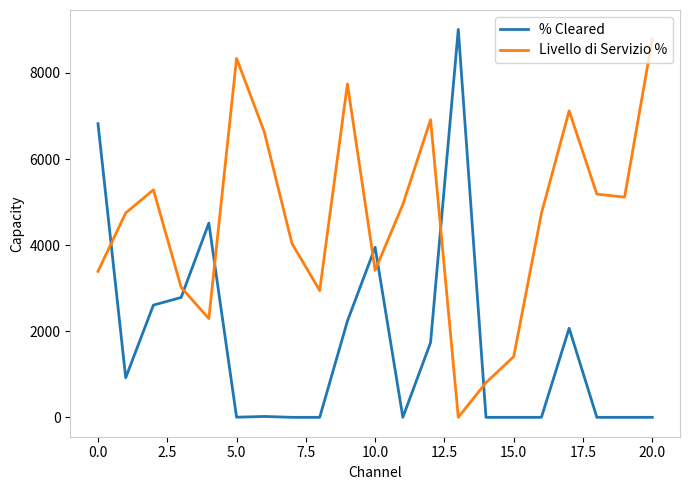

List the series in order of their overall mean, highest first.

Livello di Servizio %, % Cleared